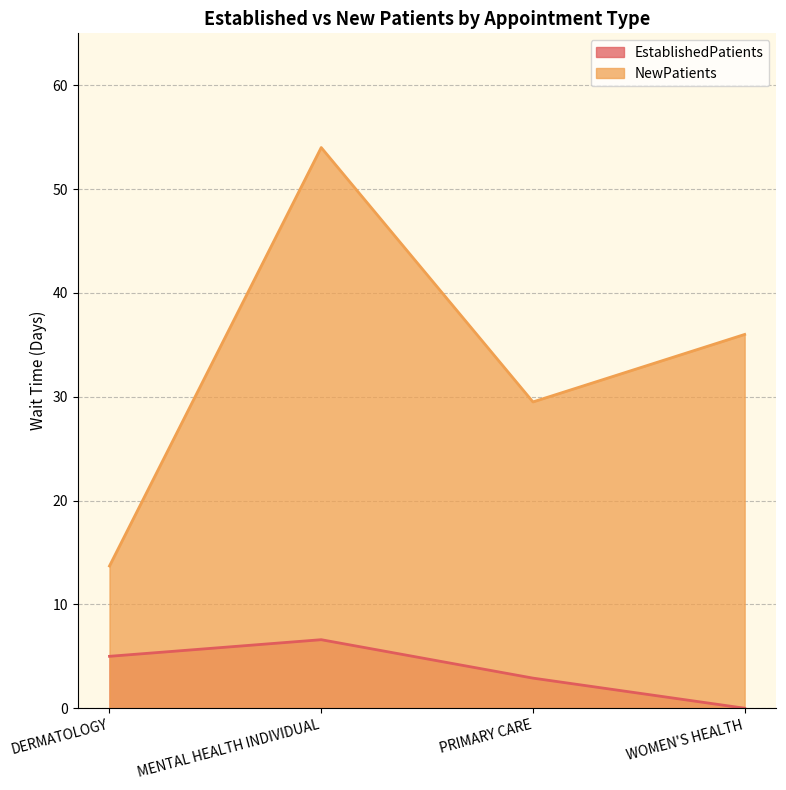

Which series changed the most between PRIMARY CARE and WOMEN'S HEALTH?

NewPatients